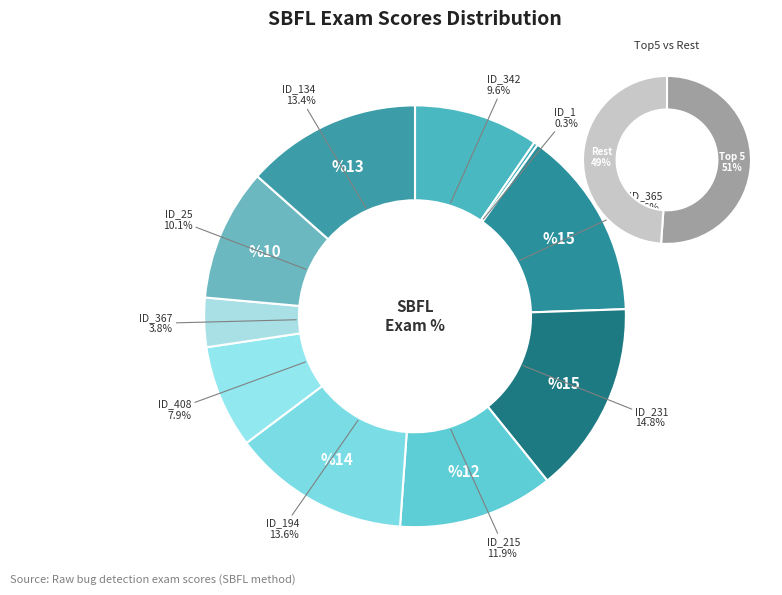

The ID_25 slice represents 10% of the pie. True or false?

True